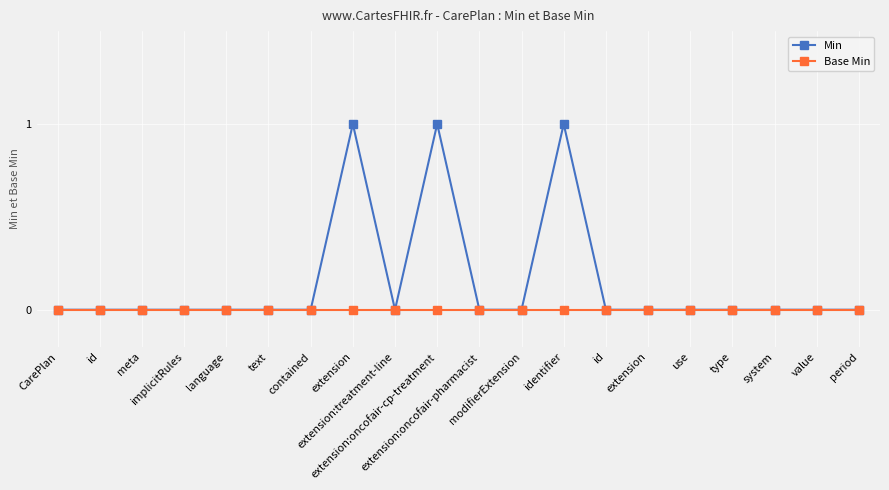

Is this an area chart (filled region under the line)?

No